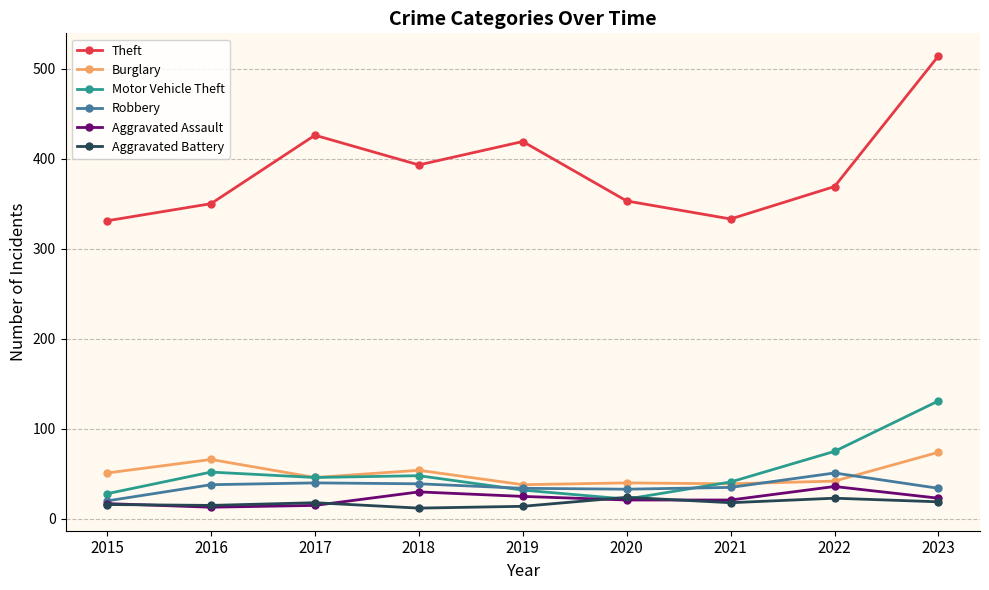

Which category has the highest value across all series?

2023